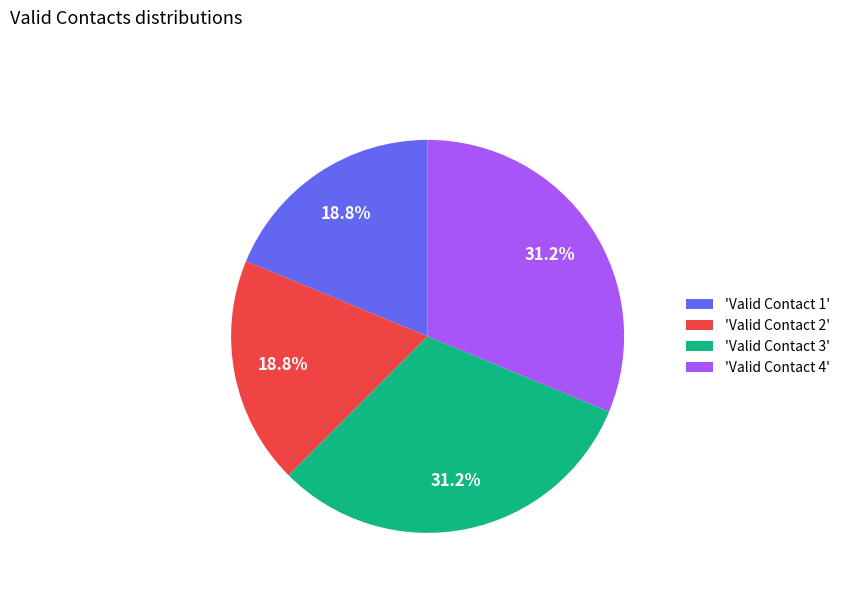

Count the number of slices in the pie.

4